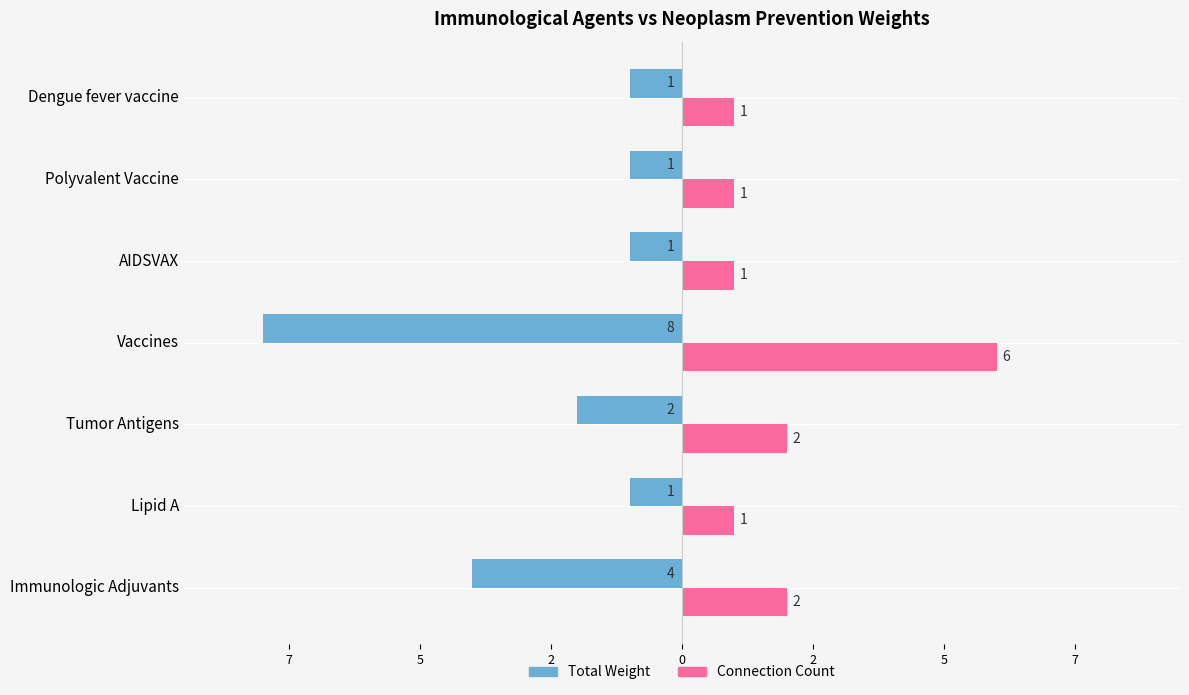

What is the average value of the Connection Count series?

2